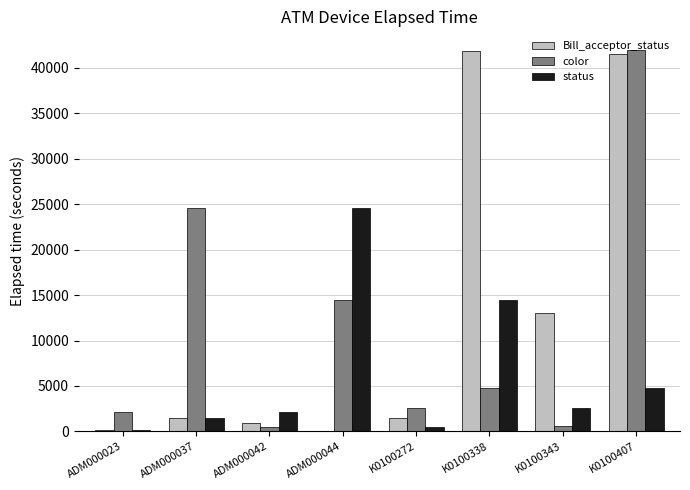

What is the spread (max minus min) of values at K0100338?

37124